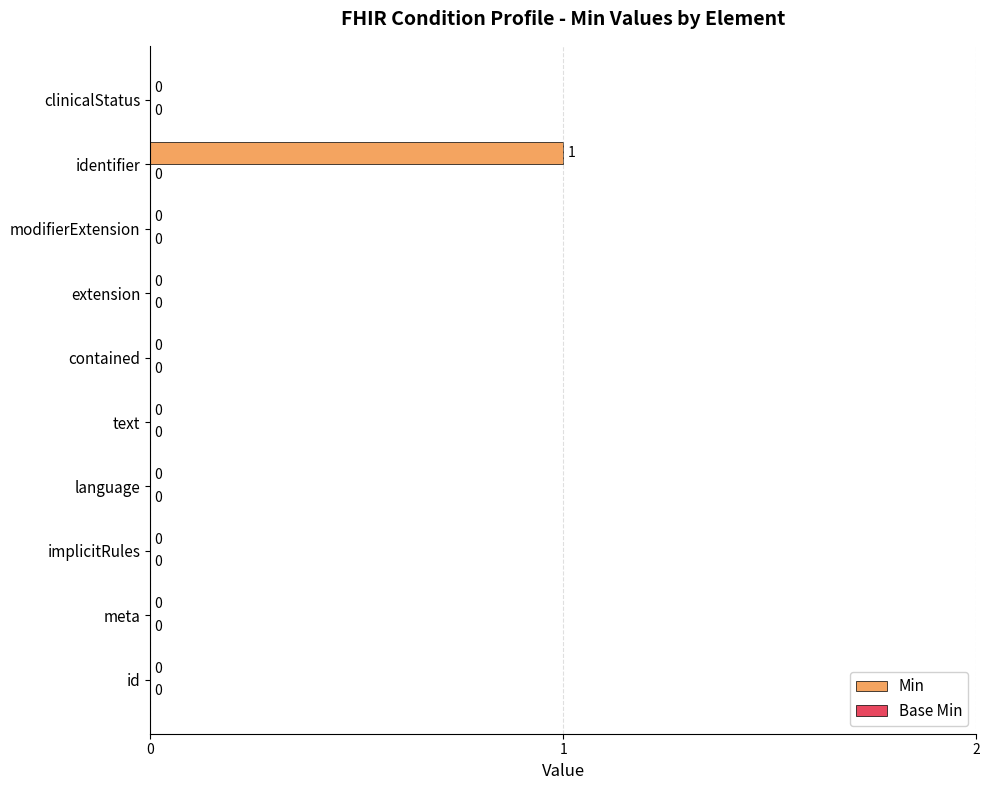

The value at contained is 0. True or false?

True